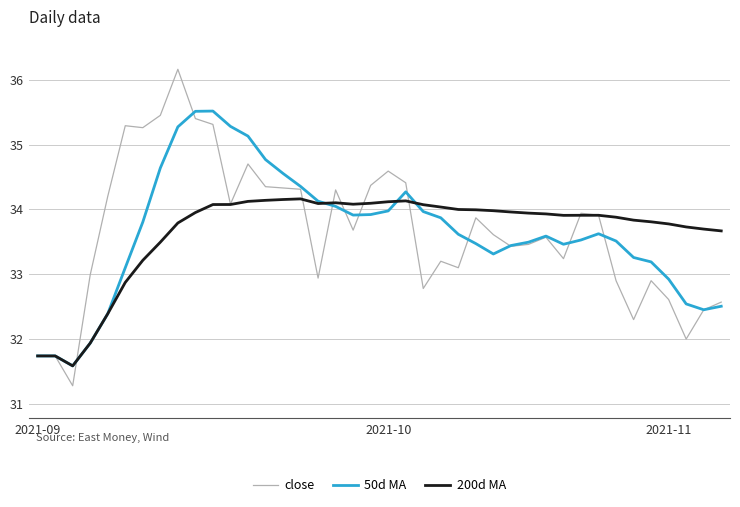

Which series has the largest range (max minus min)?

close